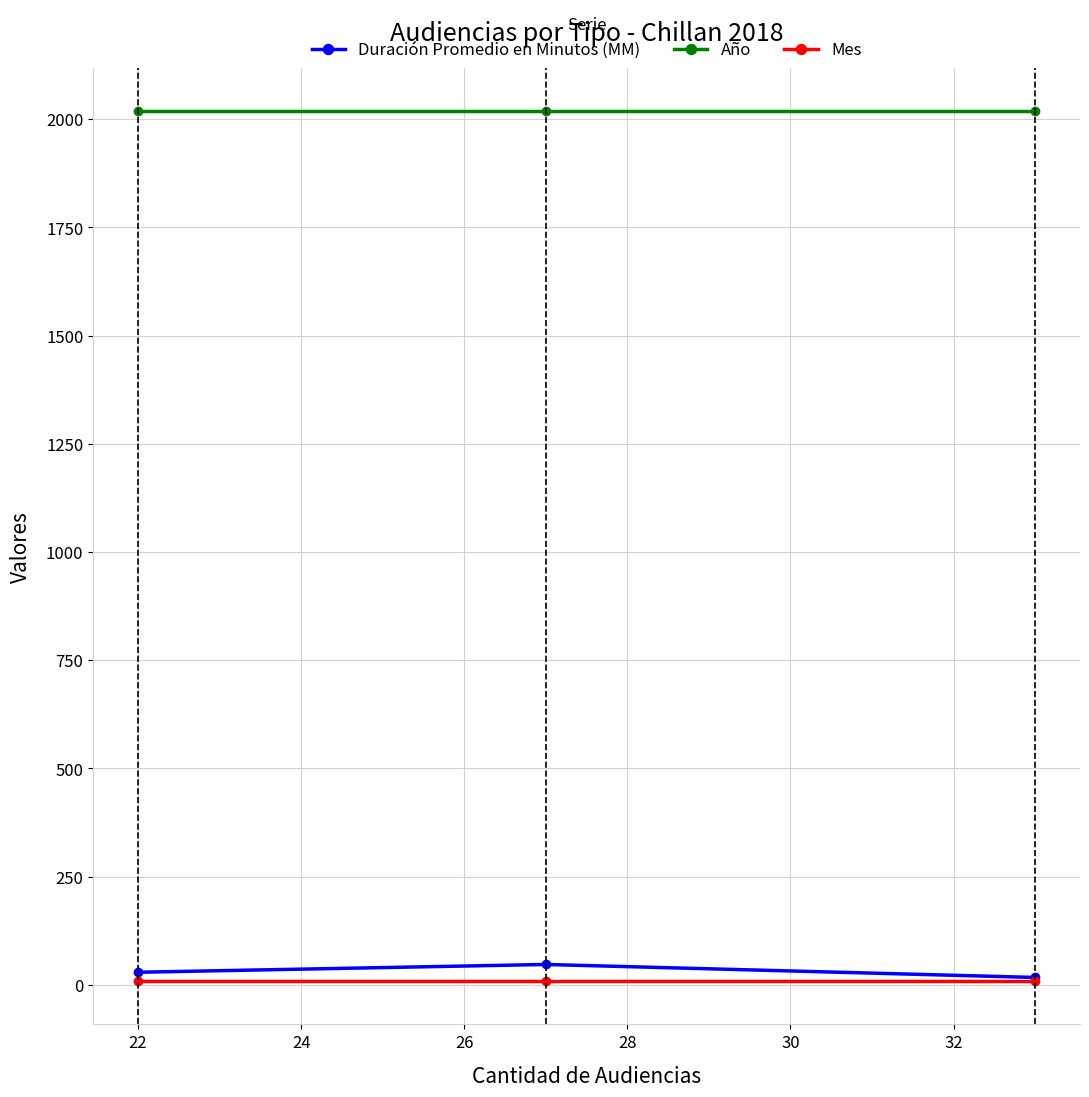

What is the sum of all Mes values?

27